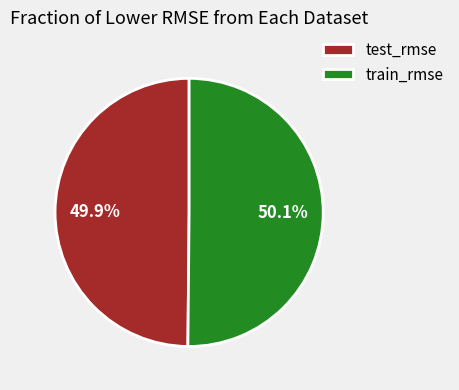

How many segments does this pie chart have?

2